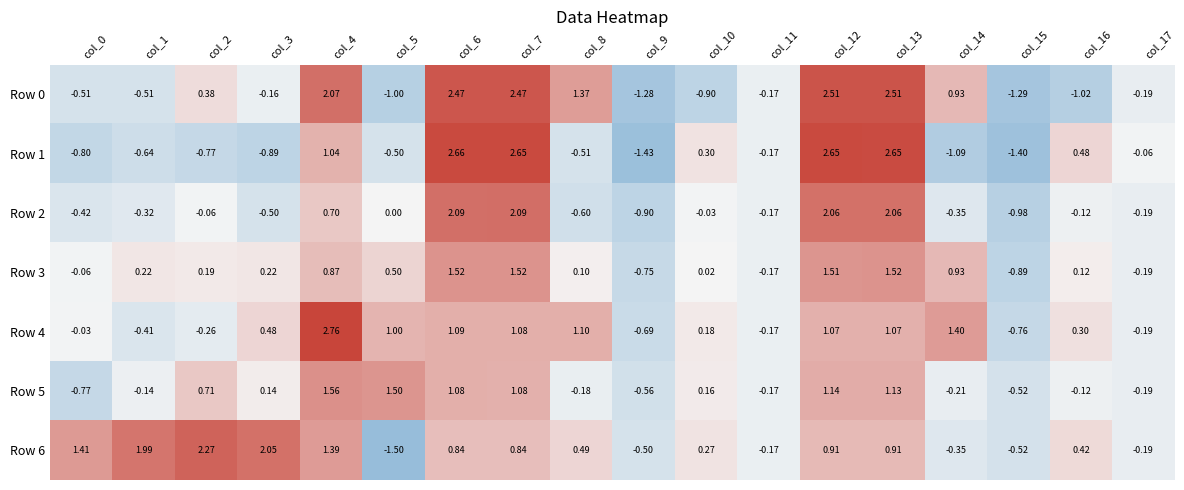

Is the value of Row 6 at col_11 greater than the value of Row 4 at col_8?

No